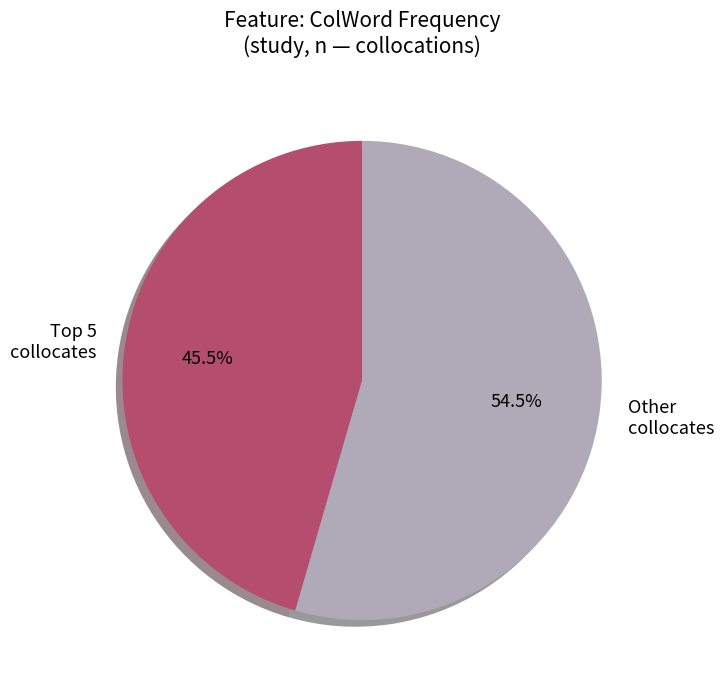

Rank the categories by value from lowest to highest.

Top 5 collocates, Other collocates